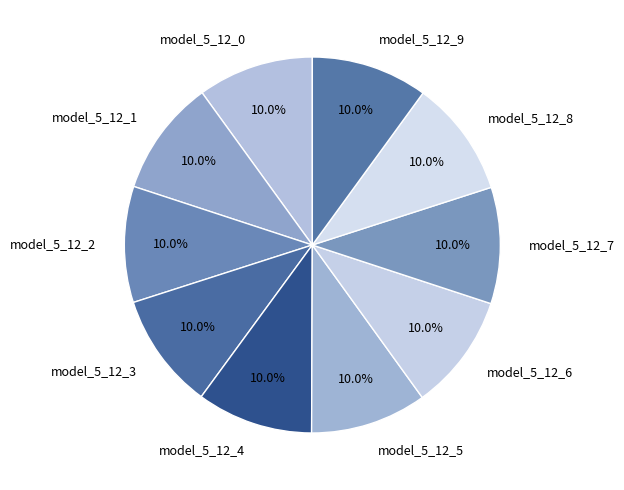

Count the number of slices in the pie.

10